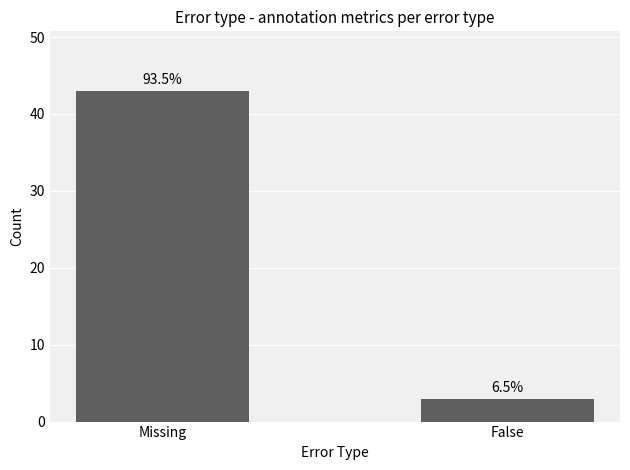

What is the difference between the maximum and minimum values?

40